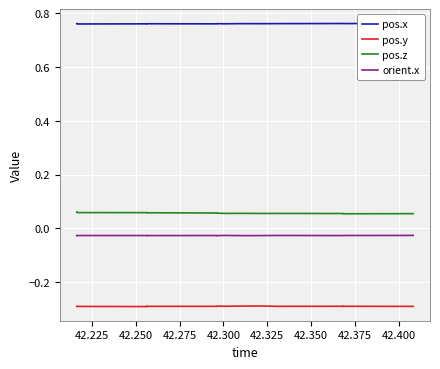

In pos.z, how many points are lower than both neighbors (excluding endpoints)?

5